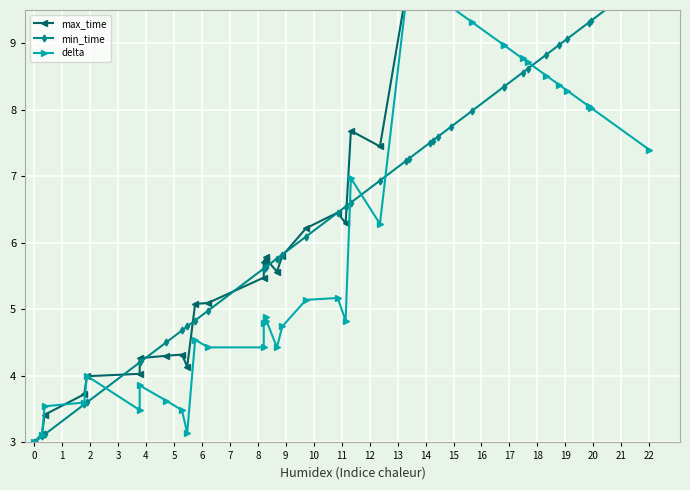

Reading left to right, extract all data points from this chart.

max_time: 3.0	3.1	3.4	3.7	4.0	4.0	4.3	4.3	4.3	4.1	5.1	5.1	5.5	5.7	5.8	5.7	5.6	5.8	6.2	6.5	6.3	7.7	7.4	9.8	10.0	10.0	10.0	9.9	10.0	10.0	10.0	10.0	10.0	10.0	10.0	10.0	10.0	10.0	10.0	10.0
min_time: 3.0	3.1	3.1	3.6	3.6	4.2	4.2	4.5	4.7	4.7	4.8	5.0	5.6	5.6	5.6	5.6	5.8	5.8	6.1	6.5	6.5	6.6	6.9	7.2	7.3	7.5	7.5	7.6	7.7	8.0	8.3	8.3	8.6	8.6	8.8	9.0	9.1	9.3	9.3	10.0
delta: 3.0	3.1	3.5	3.6	4.0	3.5	3.9	3.6	3.5	3.1	4.5	4.4	4.4	4.8	4.9	4.8	4.4	4.7	5.1	5.2	4.8	7.0	6.3	9.7	10.0	9.8	9.7	9.6	9.5	9.3	9.0	9.0	8.8	8.7	8.5	8.4	8.3	8.1	8.0	7.4